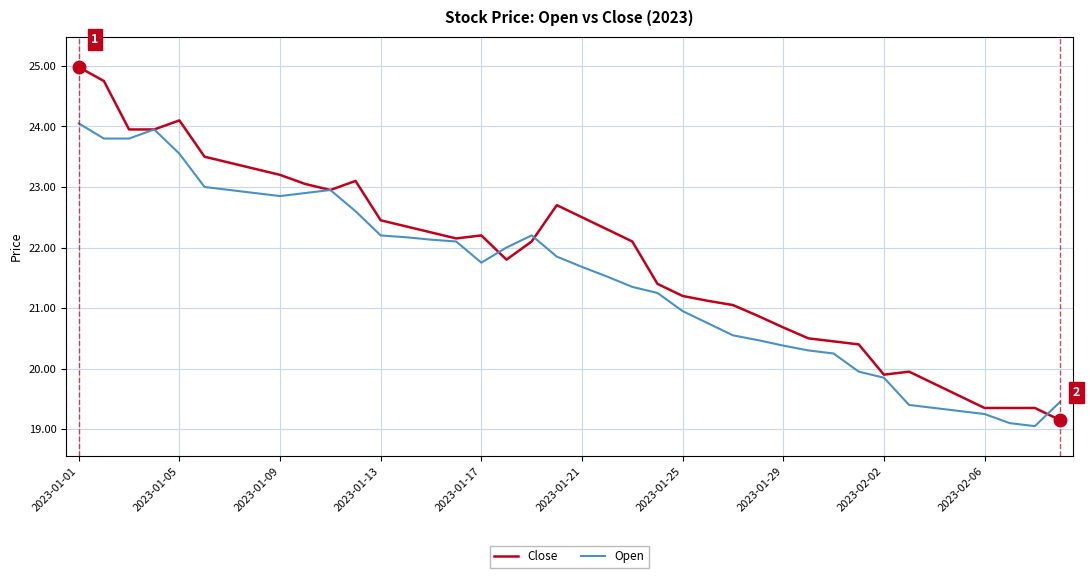

Which series has the largest total across all categories?

Close